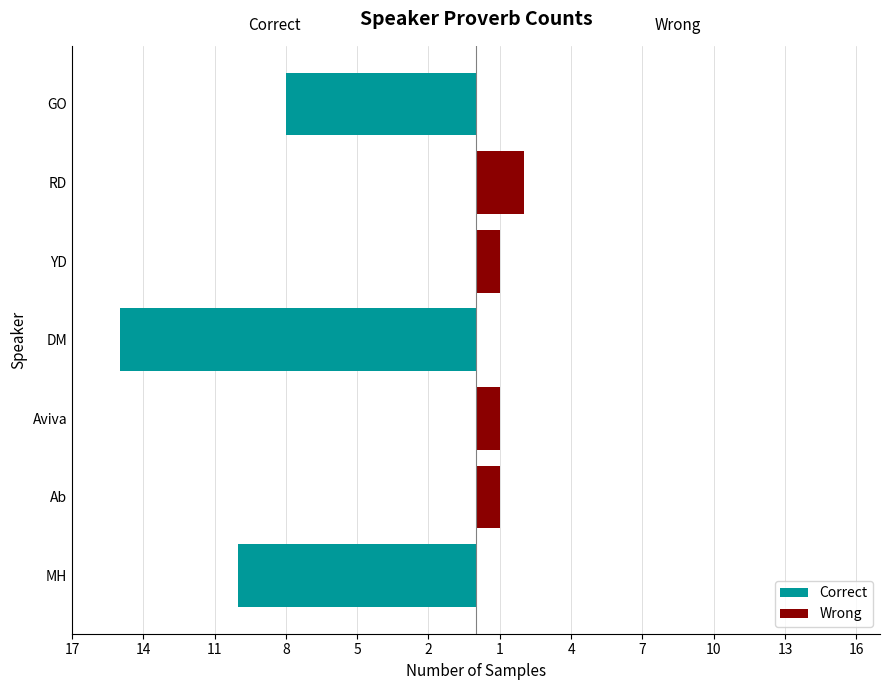

What are all the series names shown in the legend?

Correct, Wrong